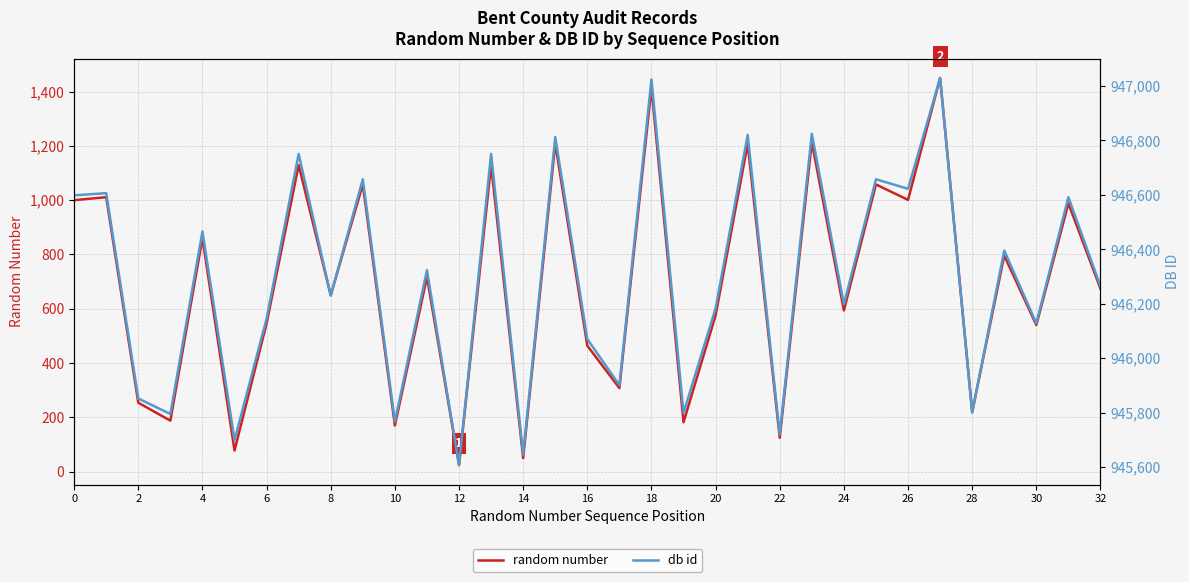

The value of random number at 4 is 860. True or false?

True